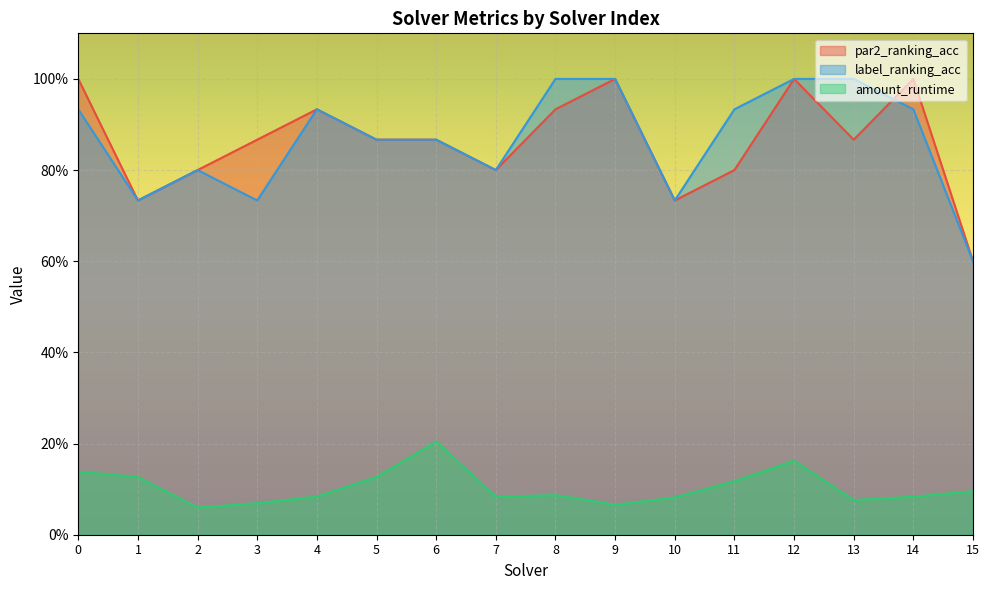

What is the lowest value of the par2_ranking_acc series?

0.6